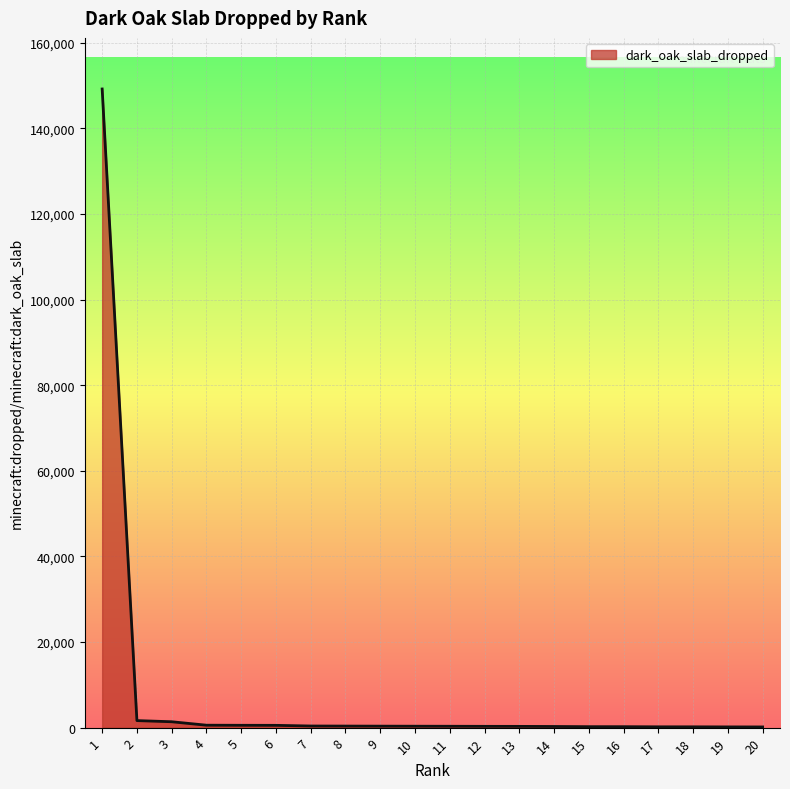

The value at 1 is 80266. True or false?

False